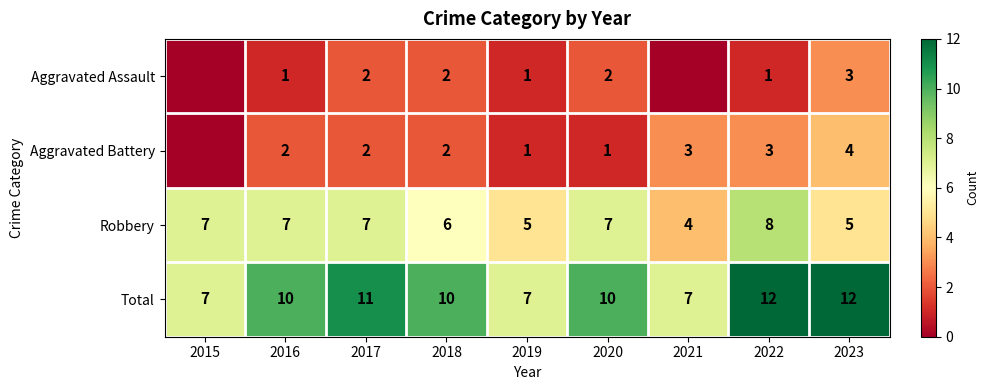

Is it true that Aggravated Battery equals 3 at 2016?

False